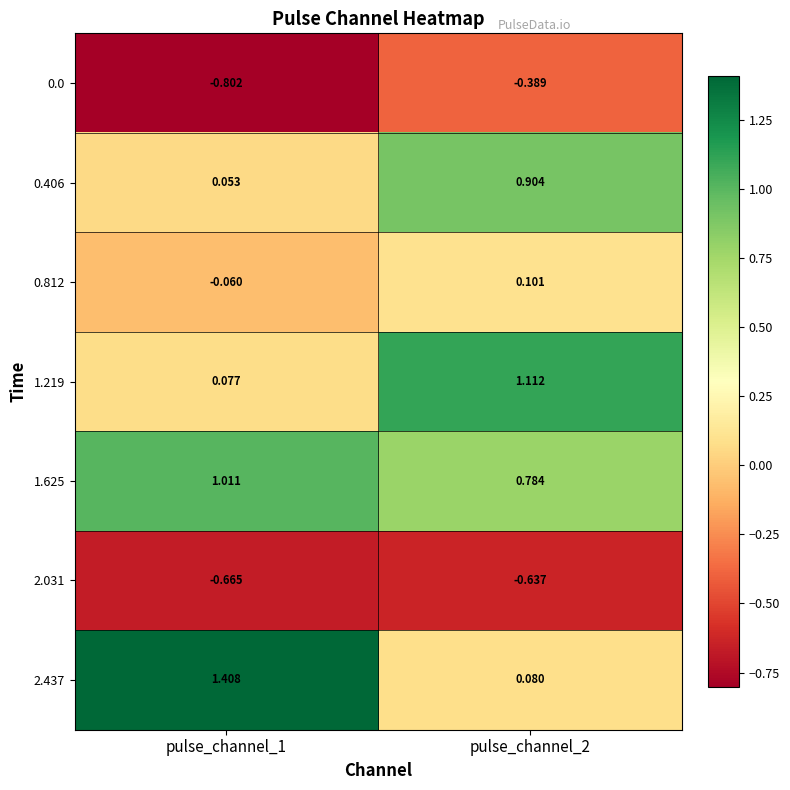

At pulse_channel_1, list the series in order from largest to smallest.

2.437, 1.625, 1.219, 0.406, 0.812, 2.031, 0.0